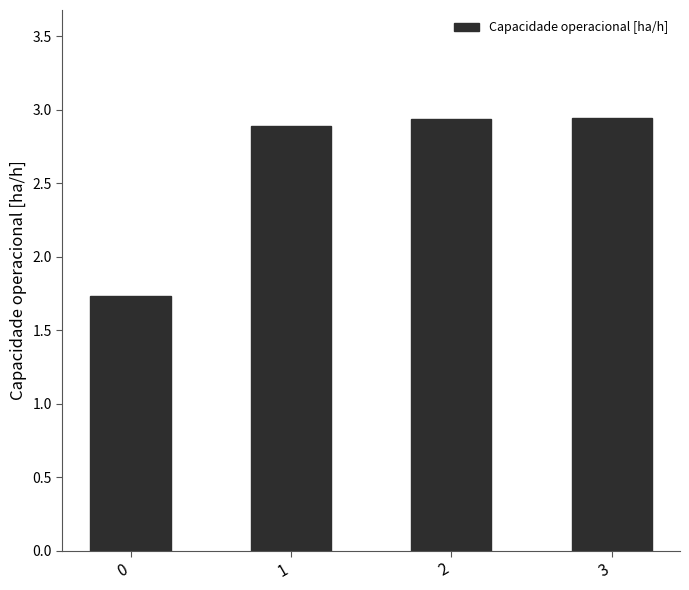

What is the sum of all values?

10.5